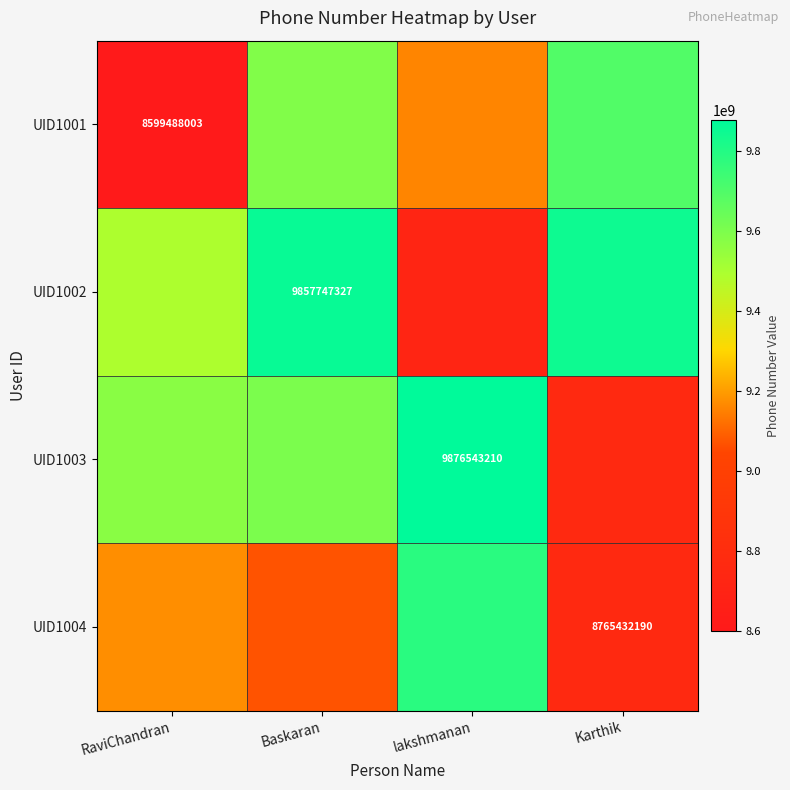

True or false: UID1002 has a value of 2616122508.7 at Karthik.

False